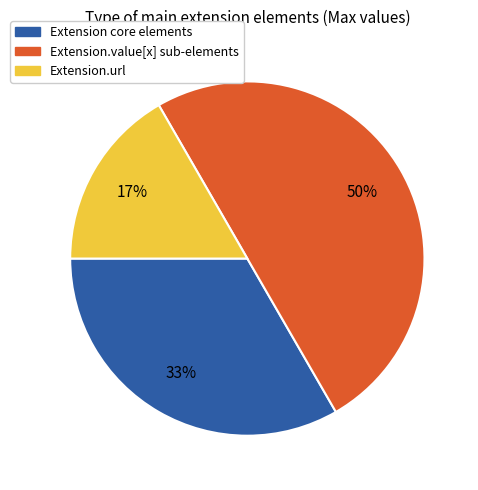

Is it true that Extension.url is 31% of the pie?

False